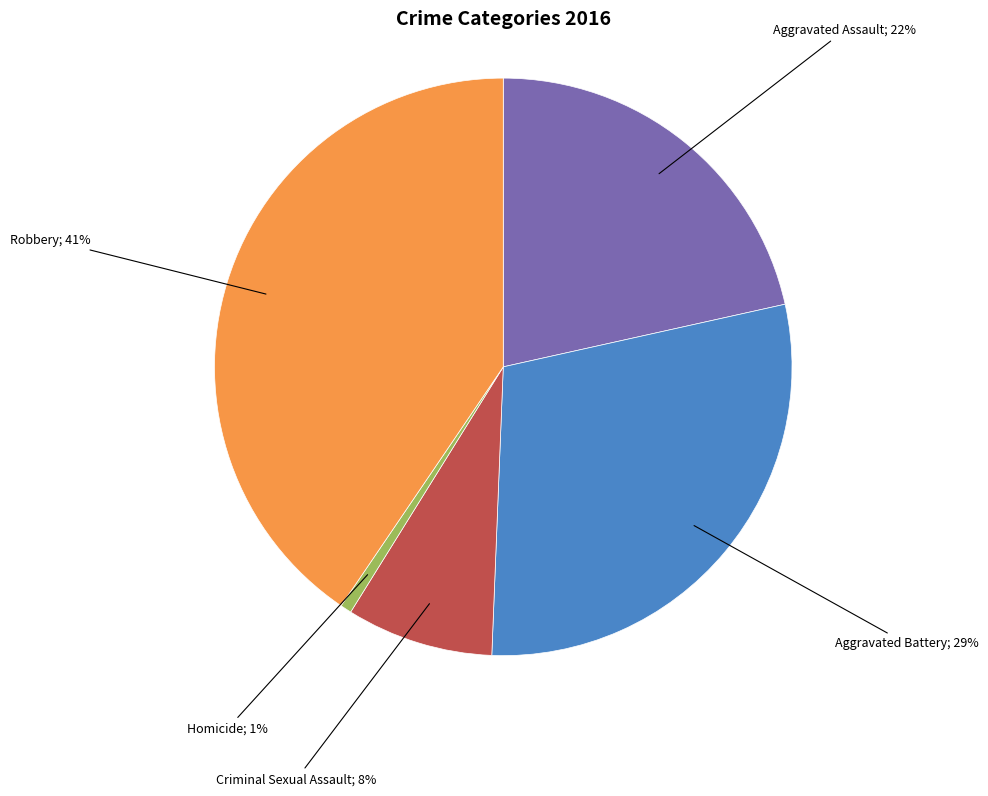

Does any single category account for the majority?

No